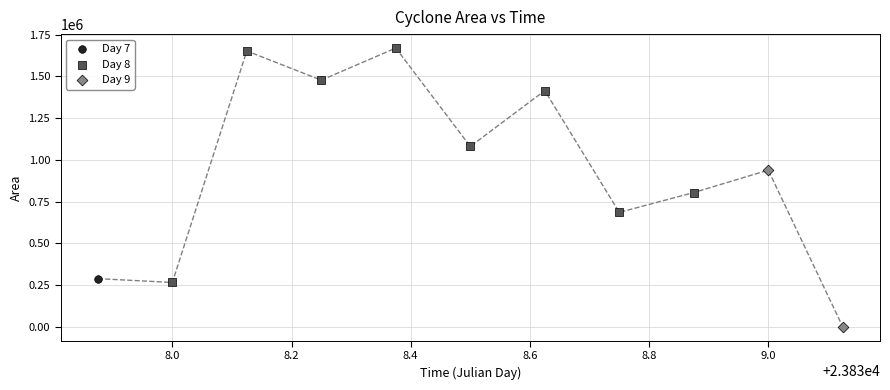

Which series contains the highest Y value?

Day 8